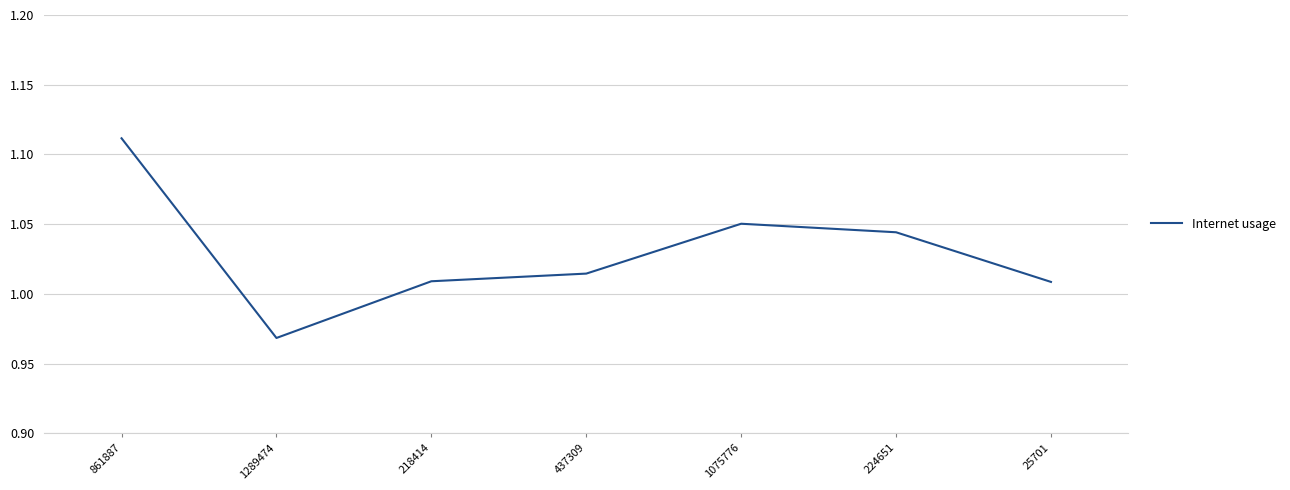

True or false: the data has more than 0 interior local peaks.

True